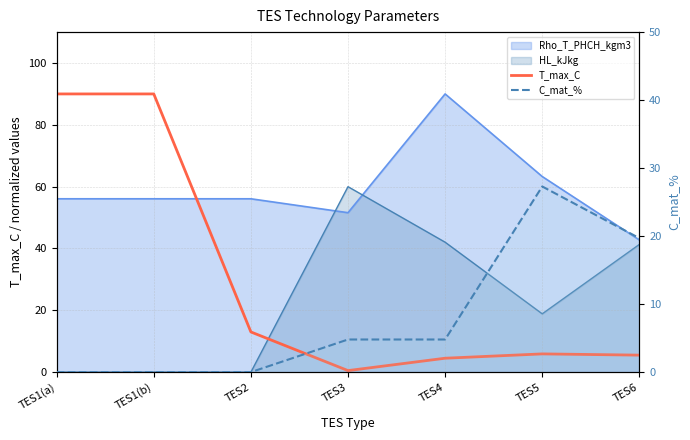

At how many categories does at least one series exceed 80?

2